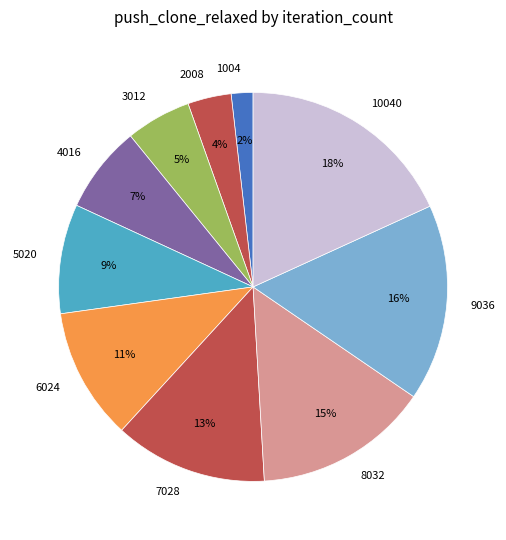

Combined, do 9036 and 6024 account for over 50%?

No